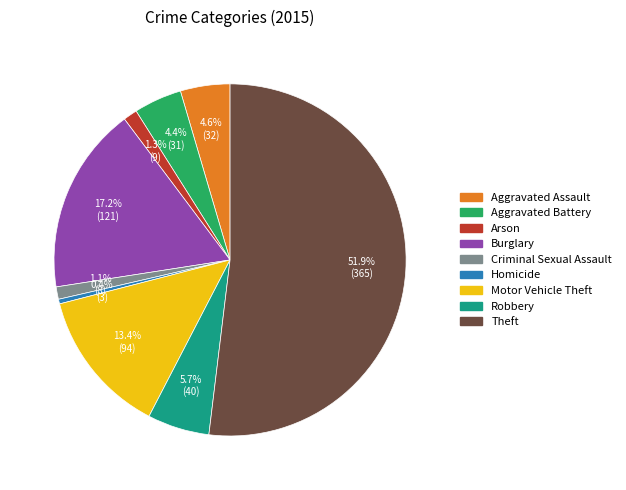

What percentage is the Theft slice, to the nearest percent?

52%